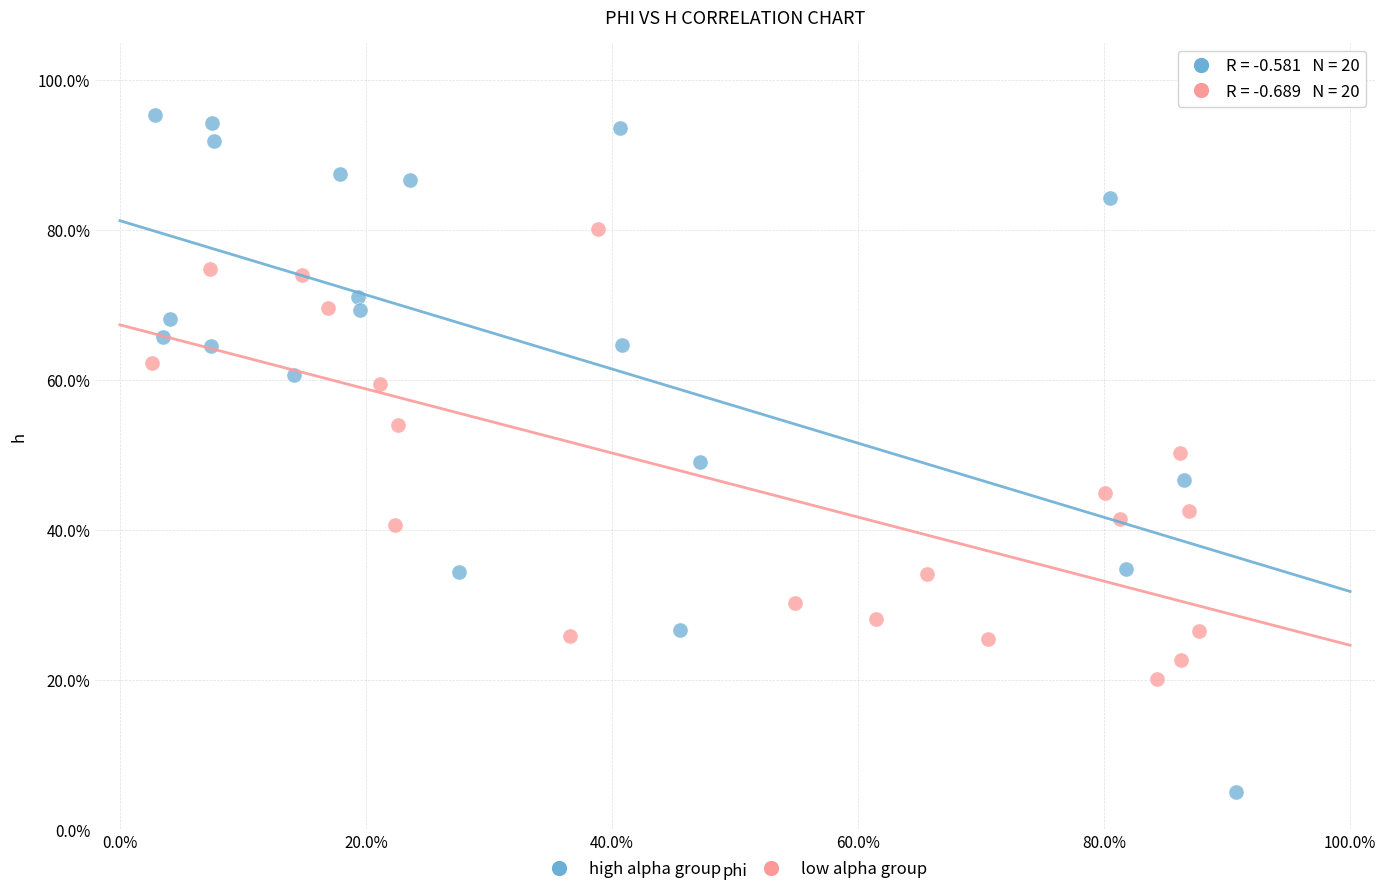

What are all the series names shown in the legend?

high alpha group, low alpha group